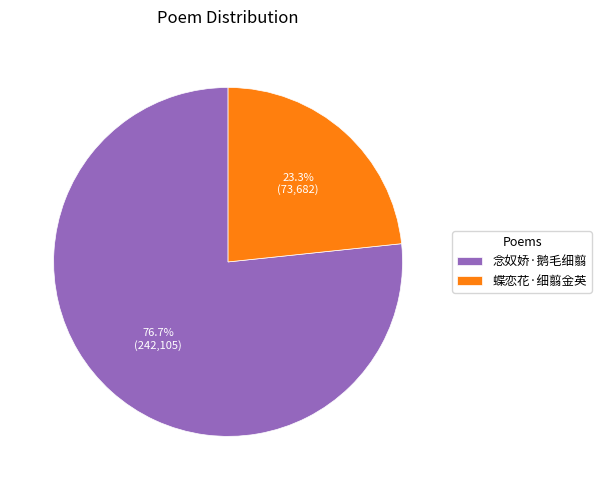

Does 念奴娇·鹅毛细翦 account for over 50% of the chart?

Yes